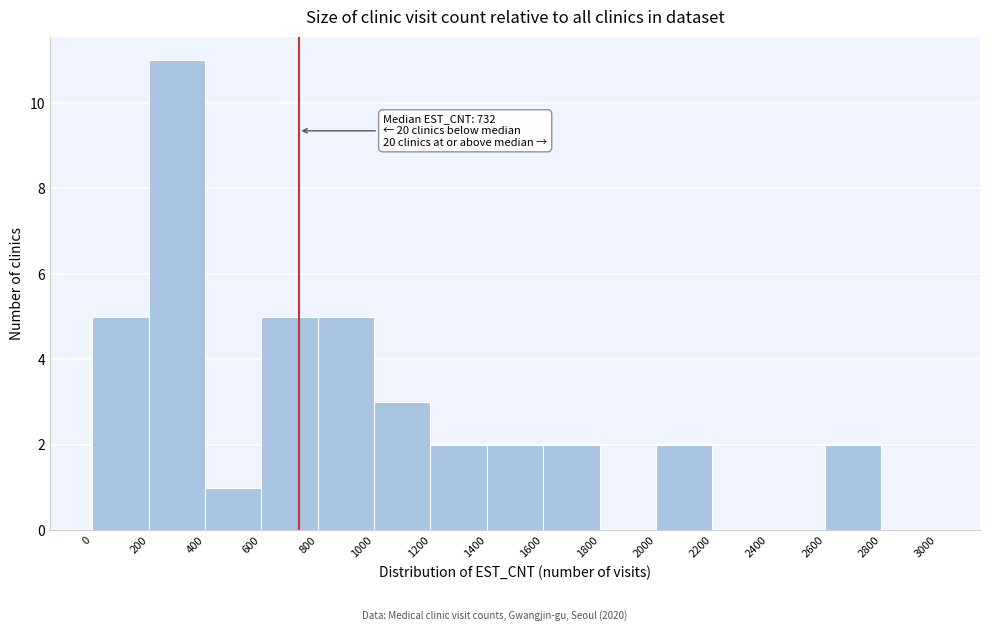

Over which range of the x-axis is the bar tallest?

200 to 400